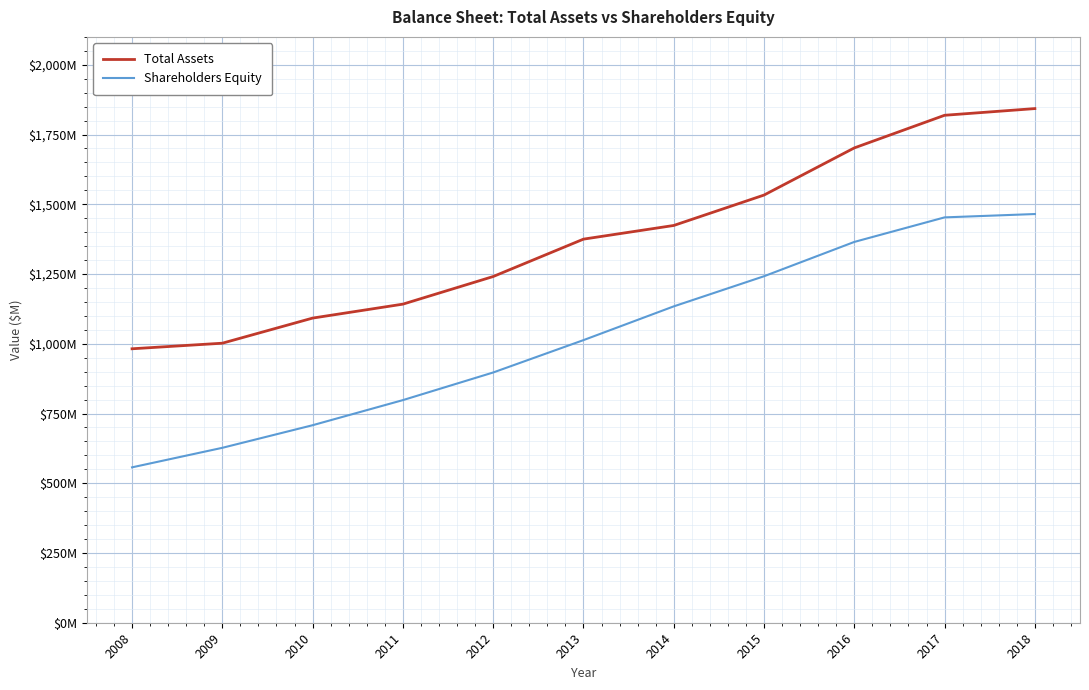

What are all the series names shown in the legend?

Total Assets, Shareholders Equity